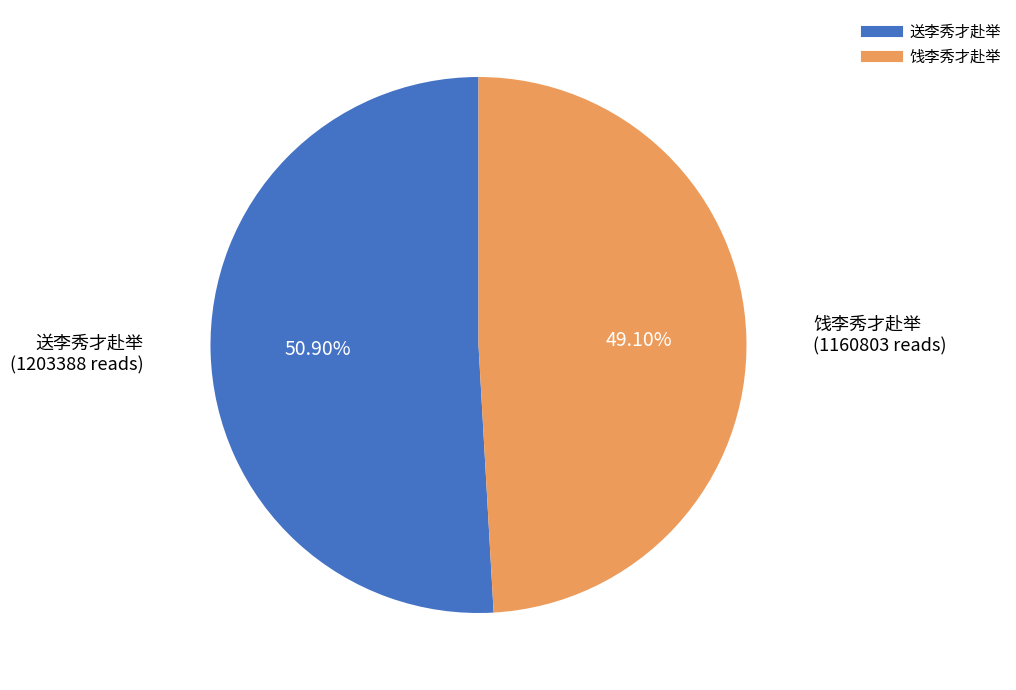

How many slices are in this pie chart?

2